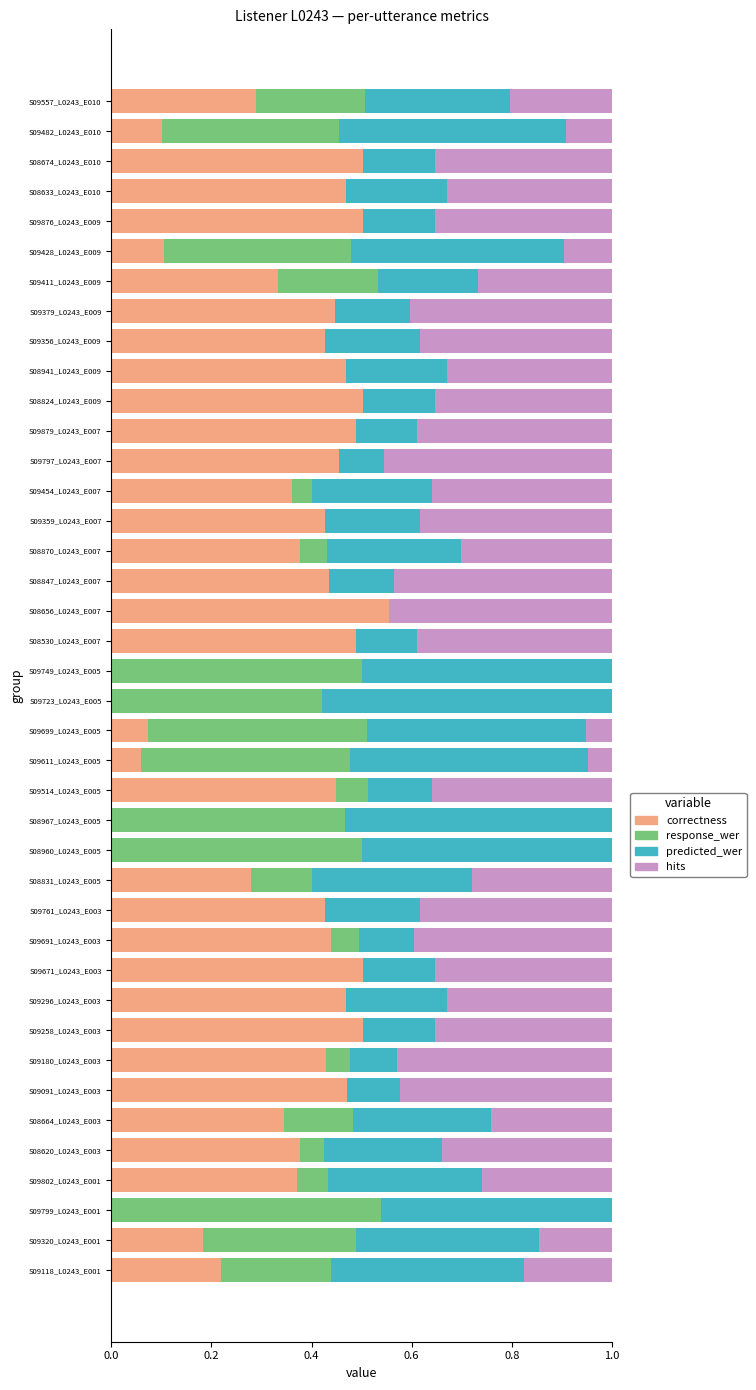

The value of correctness at S09802_L0243_E001 is 0.5. True or false?

False